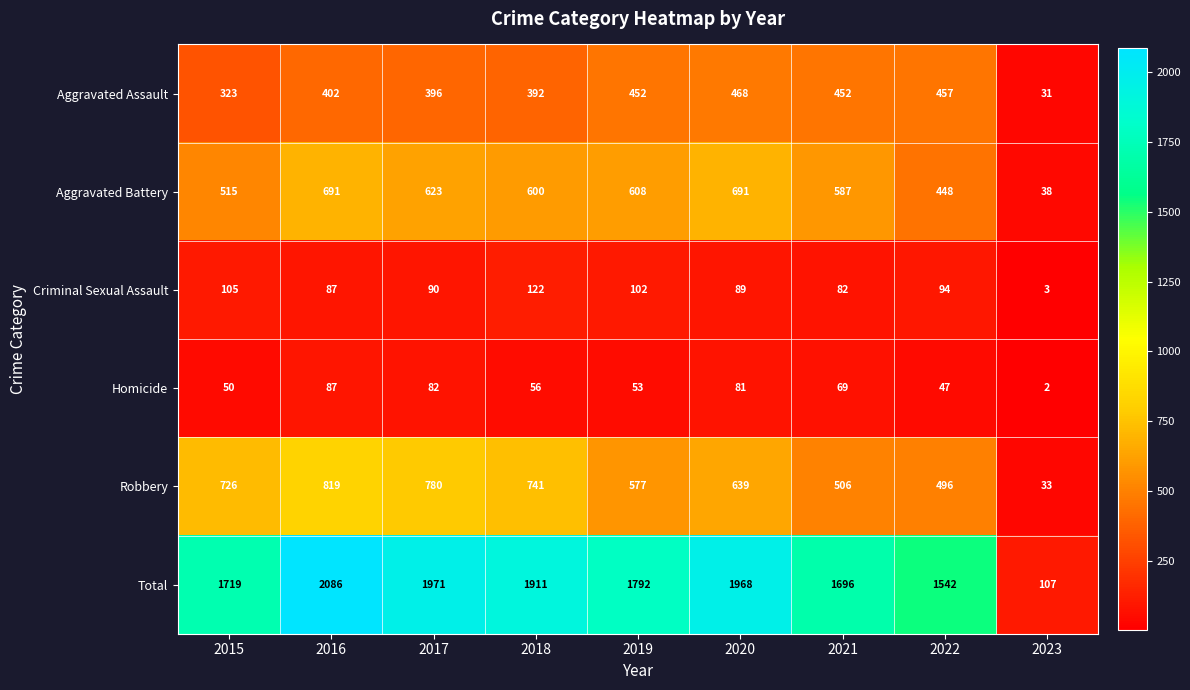

Is it true that Aggravated Assault equals 31 at 2023?

True